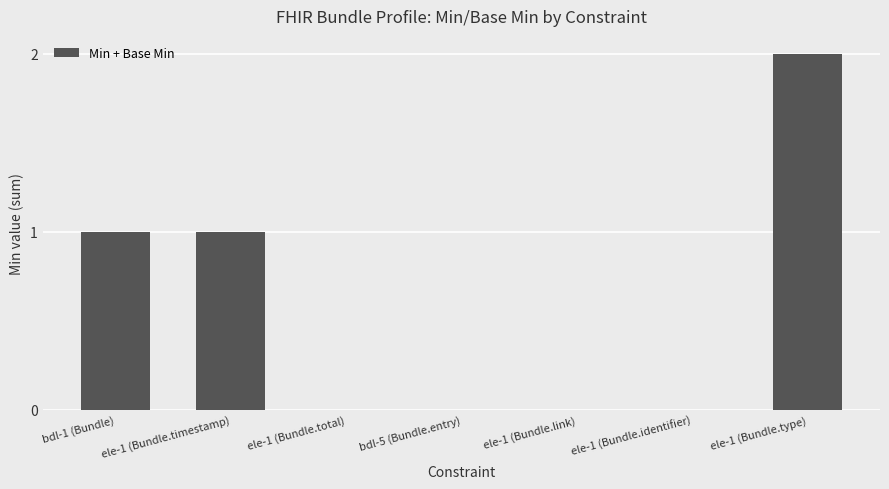

What is the sum of all values?

4